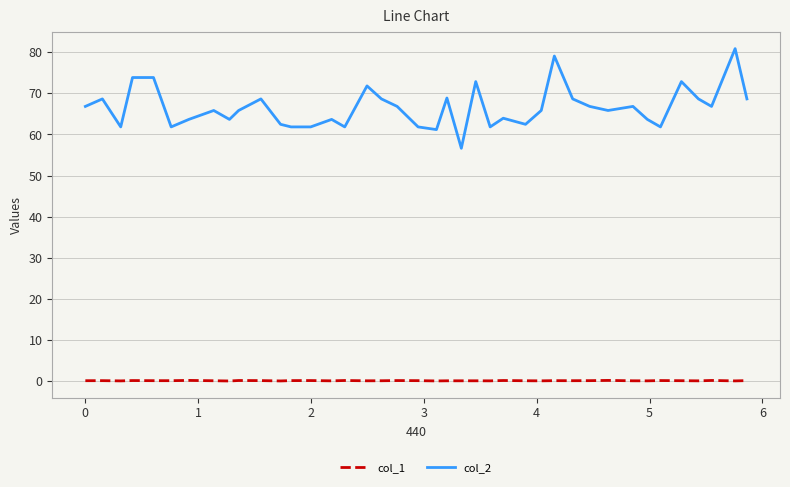

Which series has the largest total across all categories?

col_2